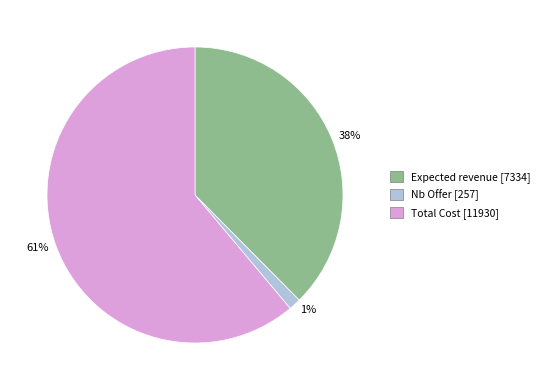

To the nearest percent, what is the combined percentage of Nb Offer and Expected revenue?

39%